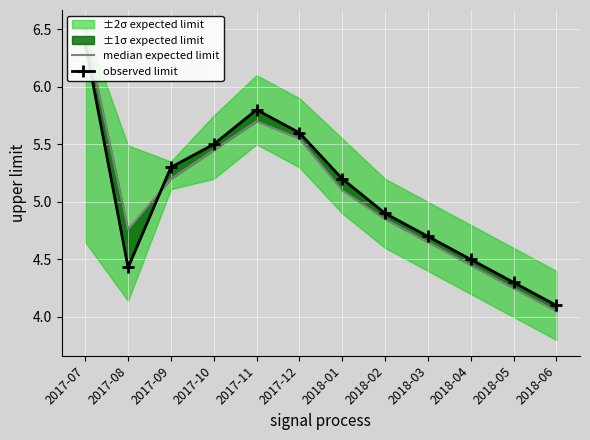

At which label is observed limit closest to 5?

2018-02